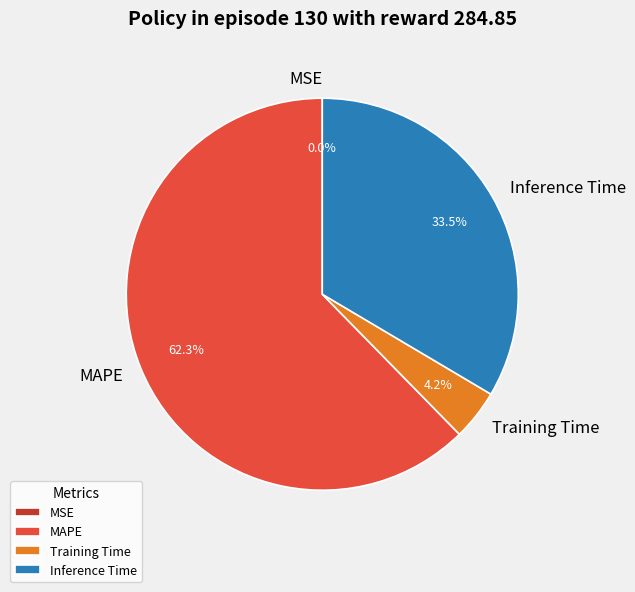

To the nearest percent, what is the difference between the largest and smallest slice percentages?

62%